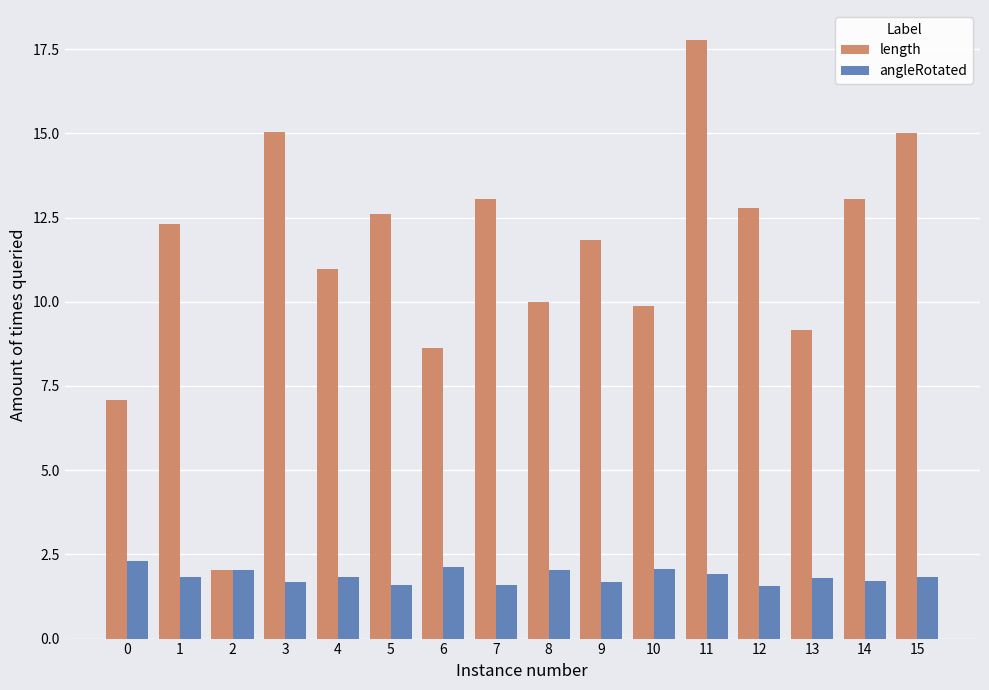

How many bars are there in each group?

2